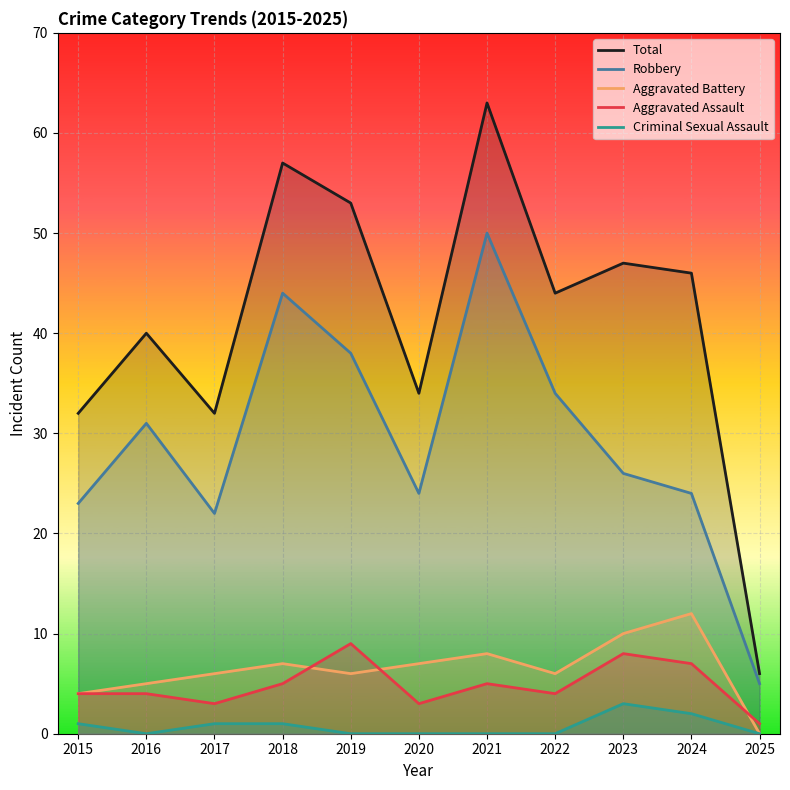

List the series in order of their peak value, lowest first.

Criminal Sexual Assault, Aggravated Assault, Aggravated Battery, Robbery, Total